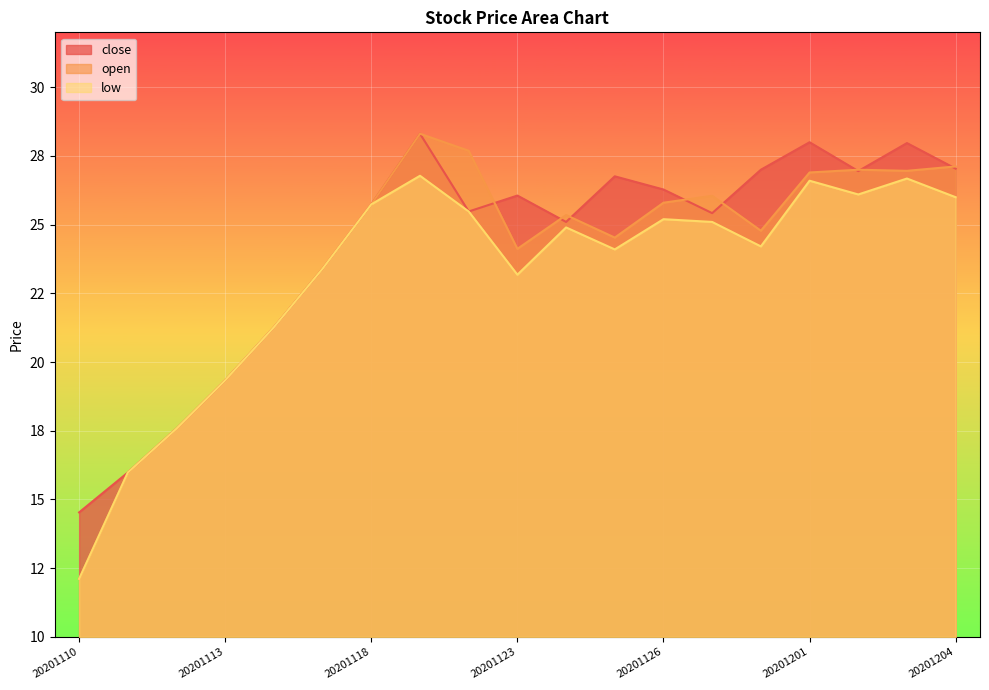

How many lines are shown in the chart?

3